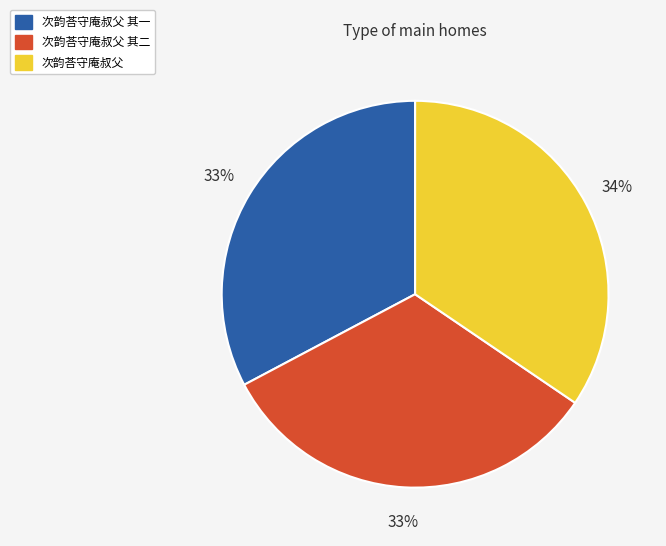

Is 次韵荅守庵叔父 the majority of the pie?

No